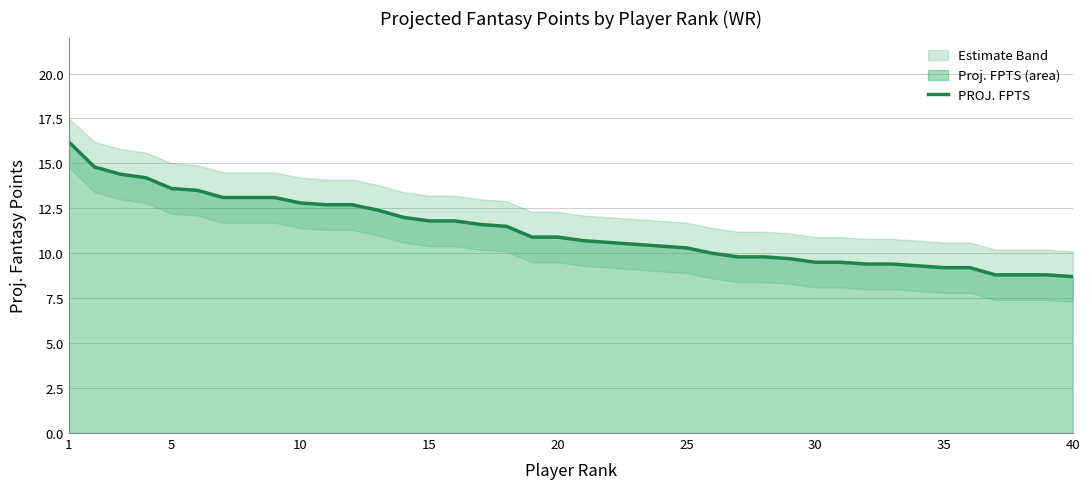

How many lines are shown in the chart?

1